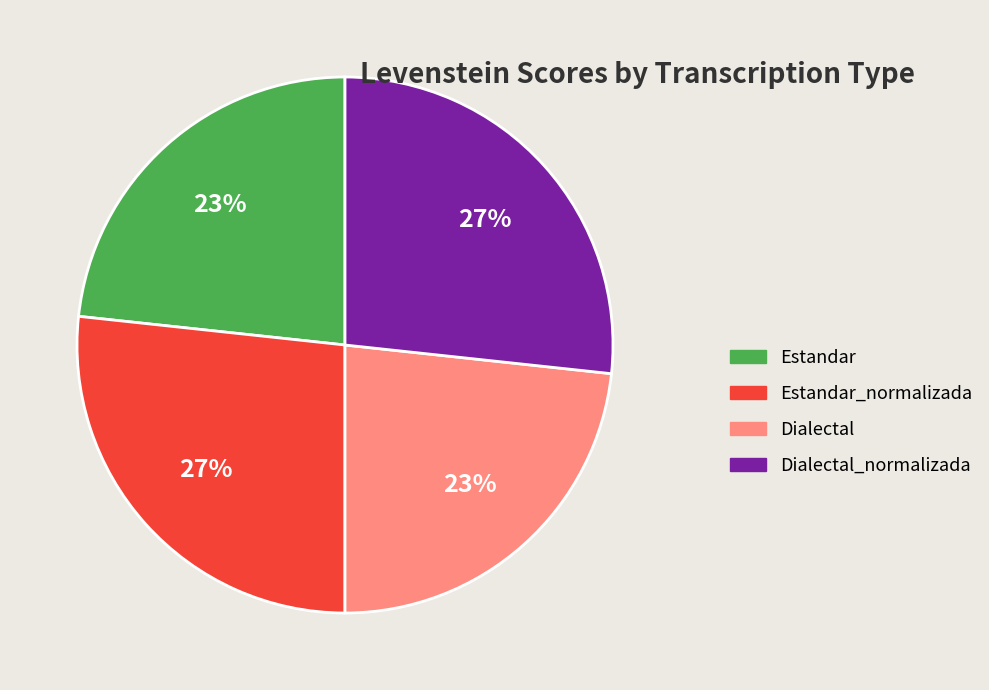

To the nearest percent, what is the average slice percentage?

25%